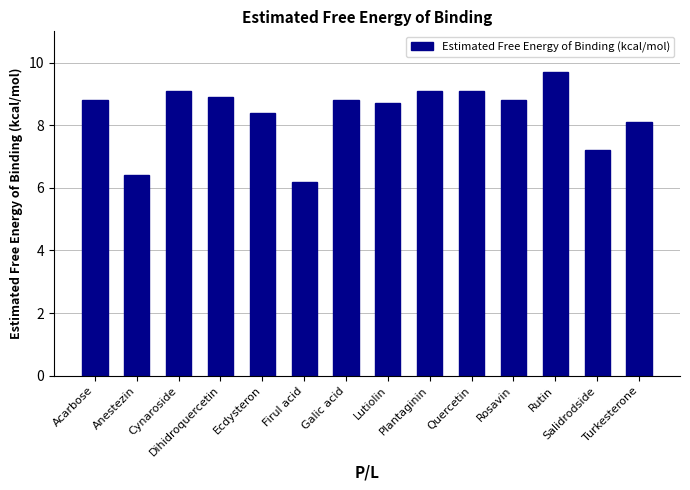

Is it true that the value at Galic acid is 8.8?

True